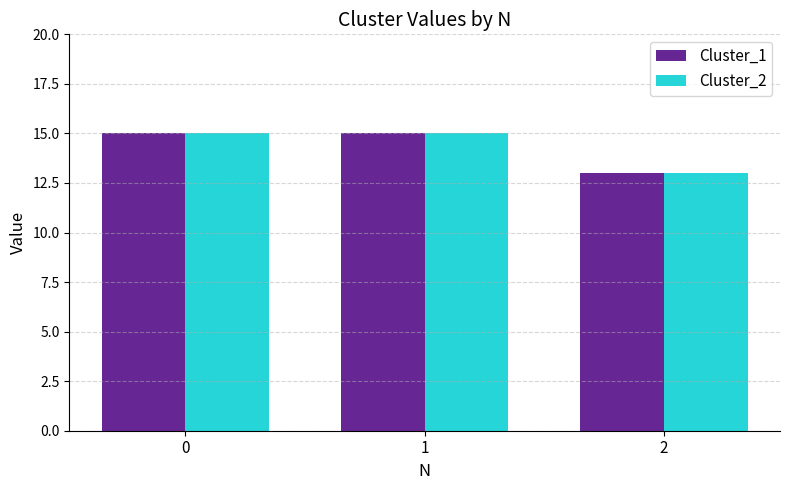

What are all the series names shown in the legend?

Cluster_1, Cluster_2